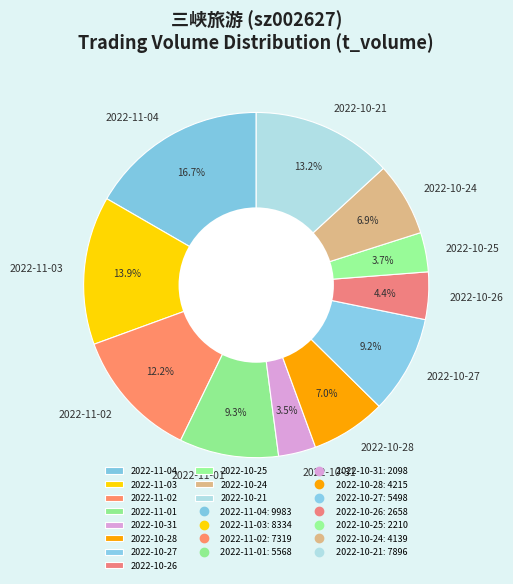

Count the number of slices in the pie.

11